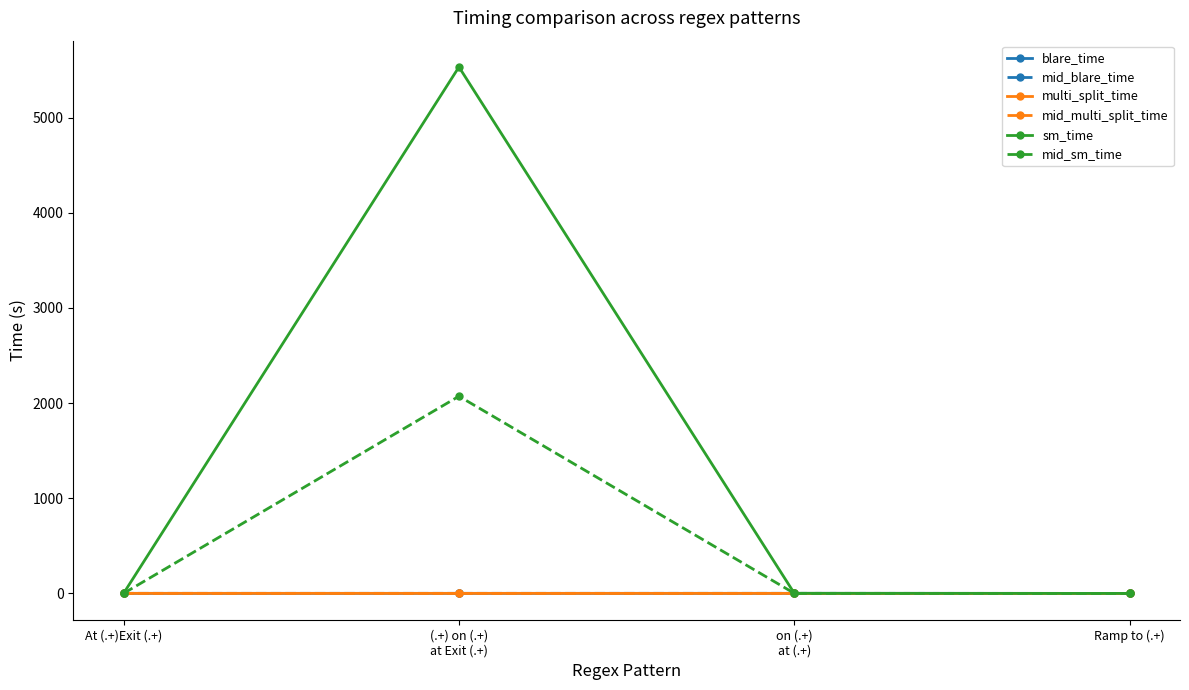

Which series has the widest spread of values?

sm_time